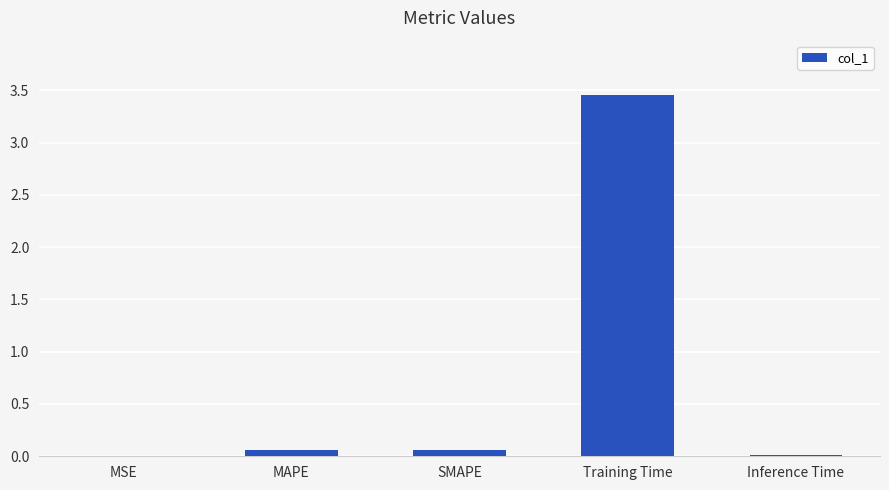

The chart shows a value of 0.0 at MSE. True or false?

True